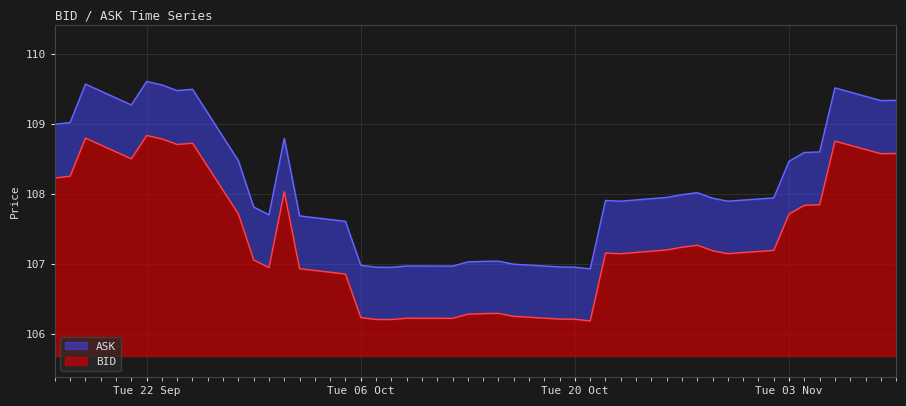

True or false: BID has more than 0 interior local peaks.

True